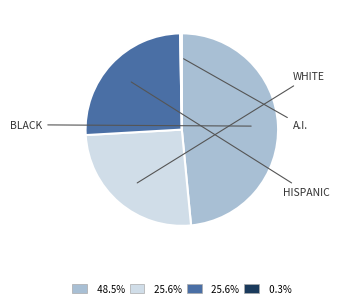

Count the number of slices in the pie.

4